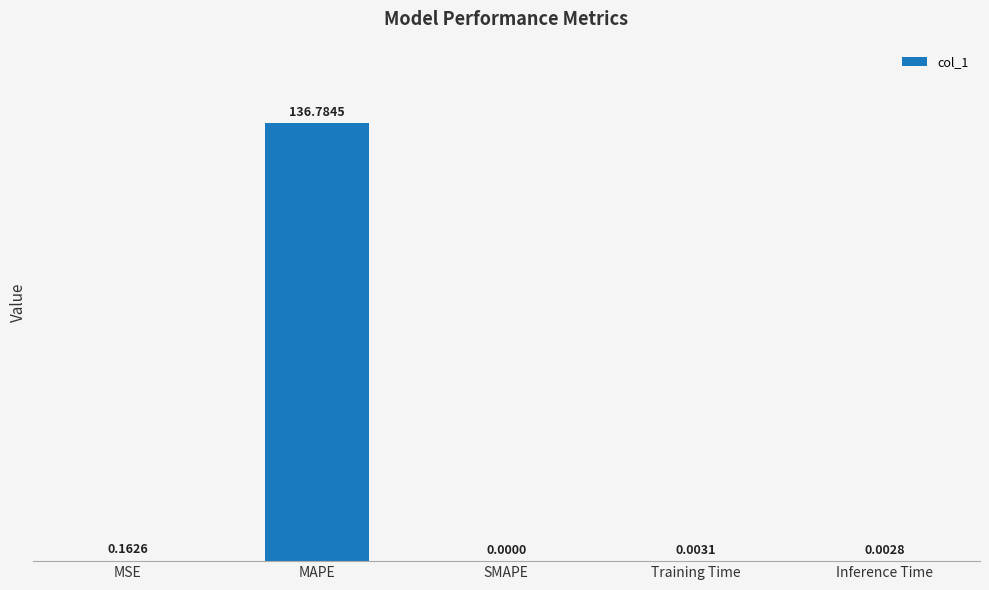

Are the bars horizontal?

No